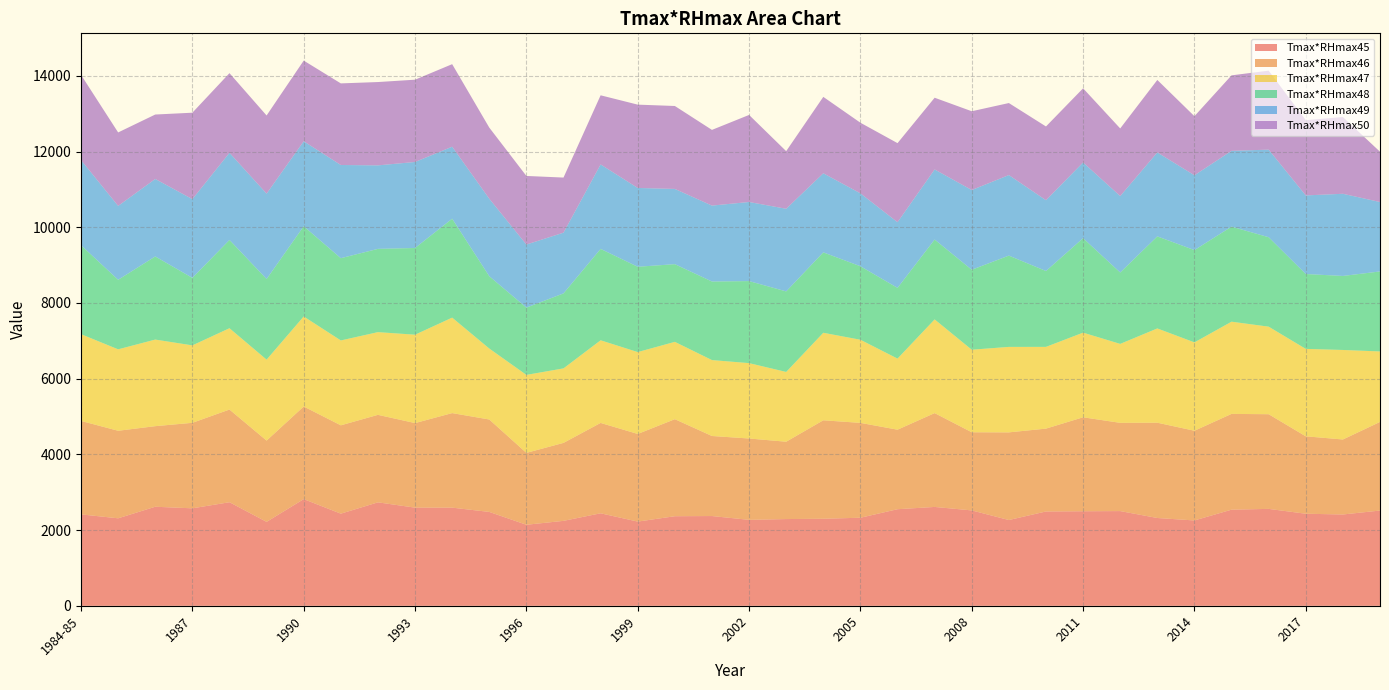

Reading right to left, what are all the values shown in this chart?

Tmax*RHmax45: 2516.9	2412.9	2432.6	2560.7	2540.0	2255.2	2320.0	2502.5	2498.4	2492.2	2266.4	2520.5	2612.2	2552.1	2326.9	2300.1	2291.8	2271.3	2371.6	2367.0	2225.2	2444.2	2244.6	2141.3	2480.5	2593.4	2593.7	2733.5	2434.4	2818.6	2217.7	2736.7	2575.5	2617.3	2311.8	2415.3
Tmax*RHmax46: 2340.4	1980.8	2045.1	2500.5	2530.0	2369.5	2516.9	2330.7	2481.7	2188.7	2315.2	2064.3	2478.4	2100.5	2505.6	2600.6	2043.1	2148.4	2114.5	2562.9	2314.8	2387.1	2059.4	1899.1	2441.1	2497.5	2233.5	2311.2	2333.2	2446.7	2146.9	2447.9	2258.7	2128.3	2312.4	2468.5
Tmax*RHmax47: 1862.0	2364.7	2309.1	2312.9	2435.3	2334.0	2490.2	2085.6	2235.8	2159.0	2258.0	2180.4	2474.9	1877.7	2196.0	2311.7	1842.9	1991.0	2005.4	2042.8	2162.7	2182.7	1967.7	2059.6	1874.6	2521.7	2334.5	2184.8	2242.2	2377.8	2138.3	2147.8	2045.6	2287.5	2150.9	2291.7
Tmax*RHmax48: 2113.4	1955.1	1978.1	2362.6	2510.9	2437.7	2431.8	1885.8	2495.8	2004.5	2411.6	2112.1	2110.1	1868.4	1941.4	2124.3	2127.7	2167.3	2075.4	2052.4	2253.5	2414.5	1981.5	1777.6	1910.6	2613.1	2290.5	2199.6	2173.0	2383.5	2129.8	2332.4	1783.1	2195.7	1837.1	2349.3
Tmax*RHmax49: 1833.7	2170.9	2076.3	2313.9	2002.0	1976.5	2217.5	2019.6	2000.2	1869.9	2127.7	2106.3	1851.6	1735.2	1926.0	2089.1	2182.7	2089.3	2005.5	1987.4	2081.8	2231.2	1604.1	1666.1	2047.1	1902.1	2272.3	2205.6	2461.8	2245.4	2255.6	2301.3	2080.1	2047.0	1951.6	2250.0
Tmax*RHmax50: 1329.1	2026.7	1988.3	2085.7	1994.3	1560.2	1914.5	1785.6	1958.0	1947.7	1902.0	2080.7	1894.1	2087.8	1865.2	2018.1	1521.7	2299.4	1999.4	2190.5	2200.8	1825.7	1455.0	1811.5	1878.3	2180.2	2173.2	2200.9	2155.3	2130.3	2064.0	2104.2	2282.6	1701.7	1940.6	2250.0